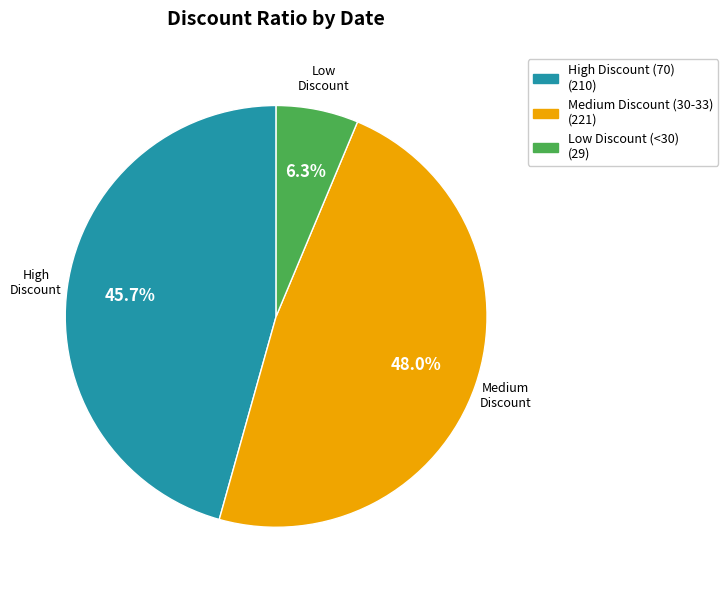

Is there a majority slice in this chart?

No